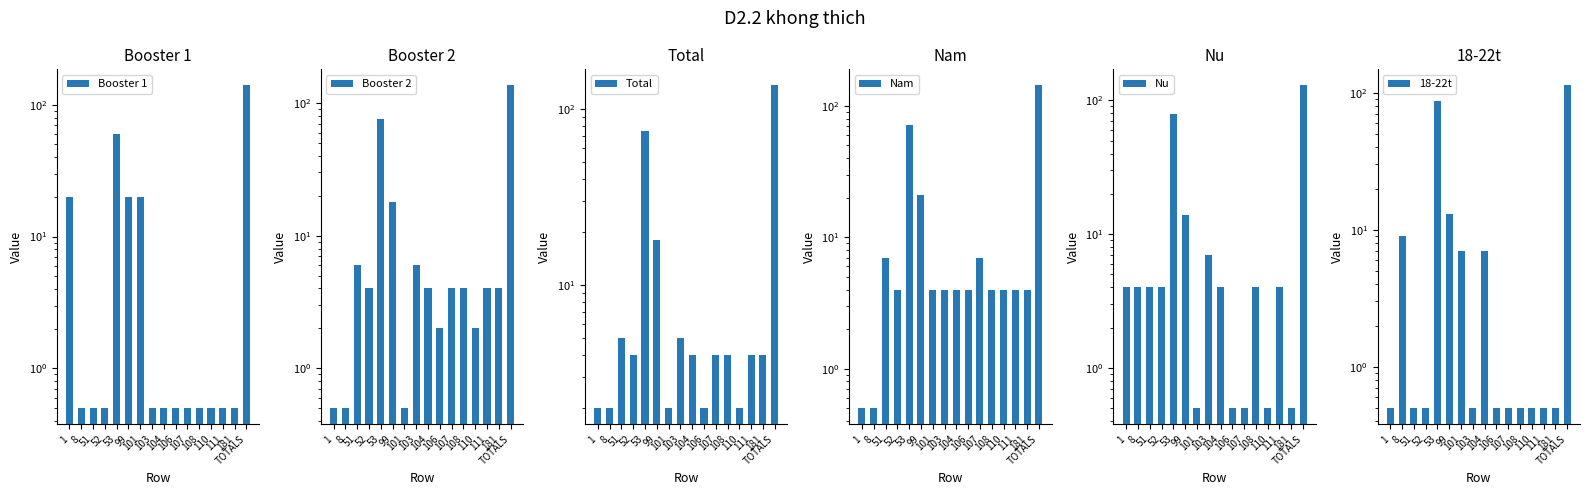

What position from the left is 181?

15